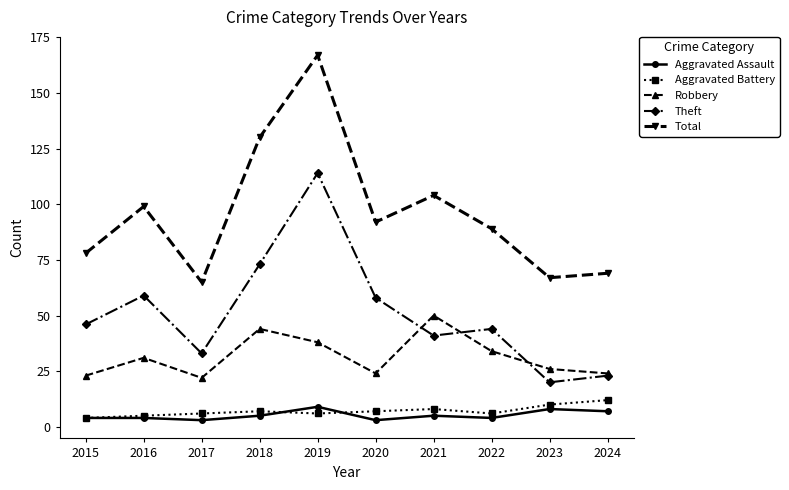

At which category does Robbery reach its first local valley?

2017